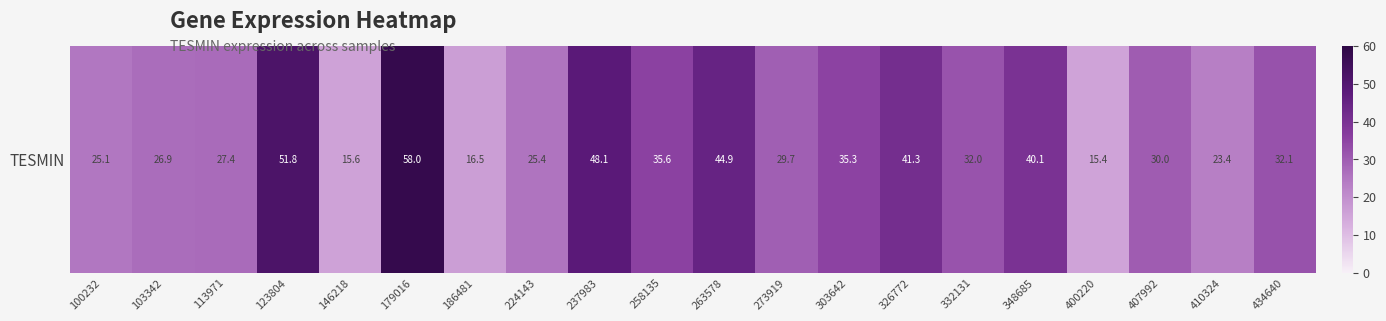

What is the smallest value displayed?

15.4